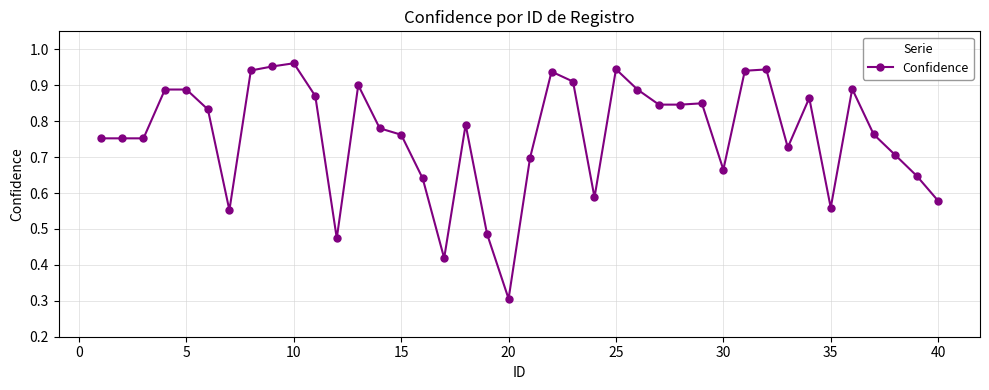

How many series are shown in this chart?

1